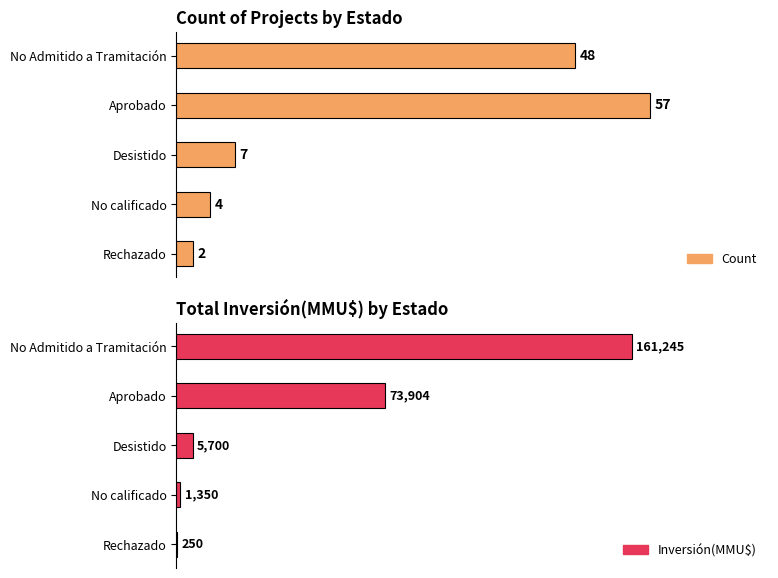

Is it true that Inversión(MMU$) equals 139 at Rechazado?

False